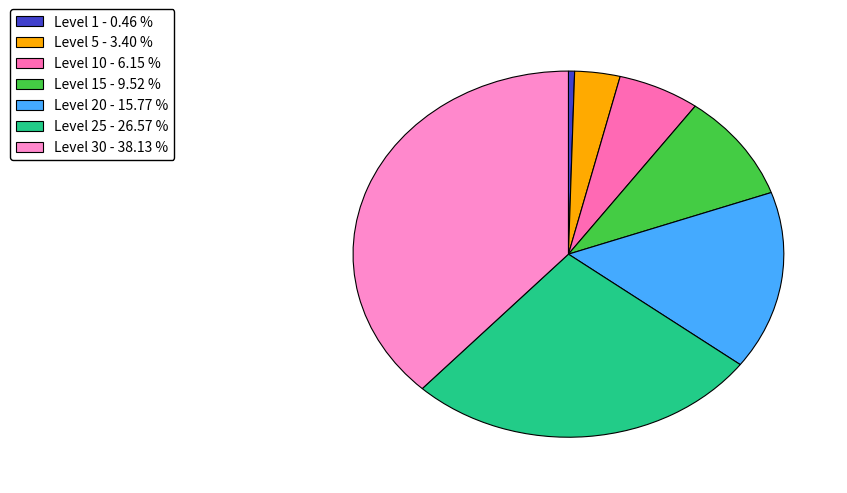

How many segments does this pie chart have?

7